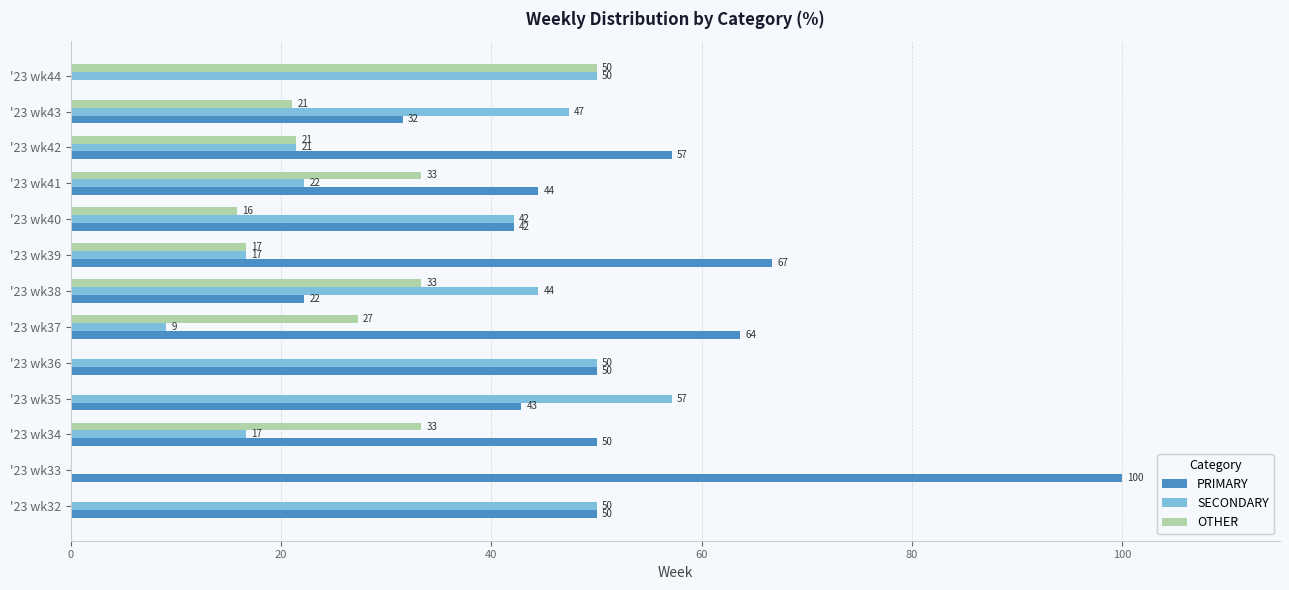

What is the highest value of the PRIMARY series?

100.0